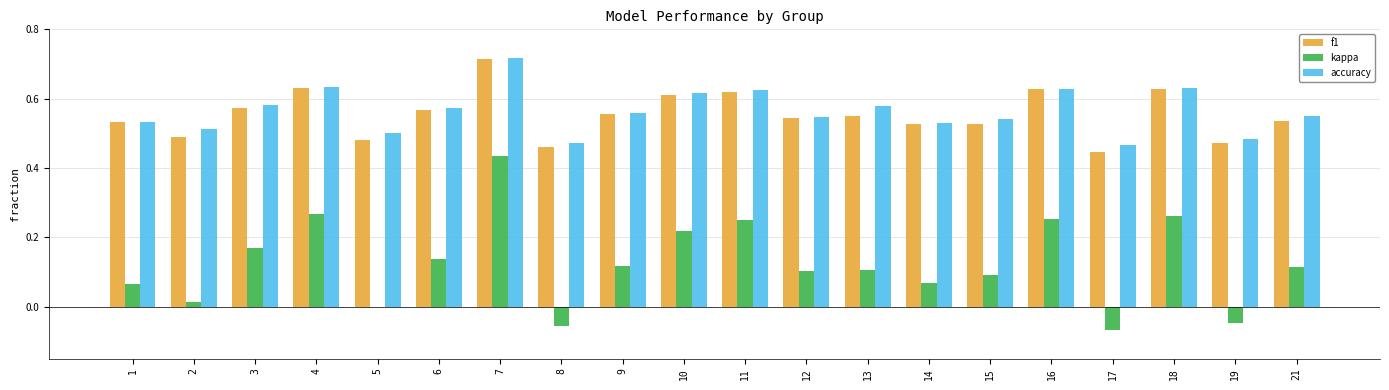

The kappa series shows 0.1 at 15. True or false?

True